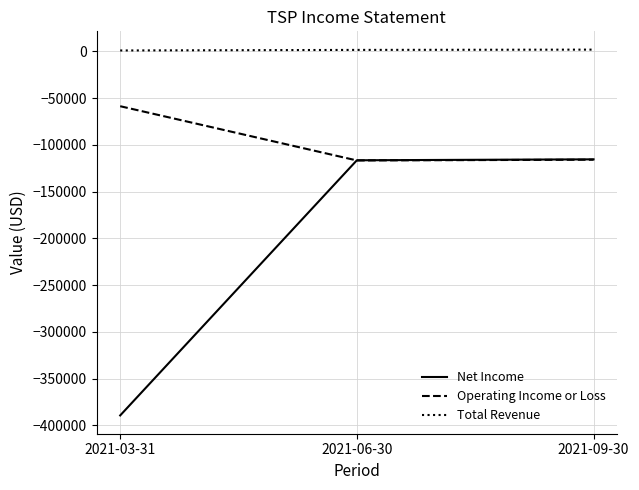

Between 2021-03-31 and 2021-09-30, which series saw the biggest shift?

Net Income